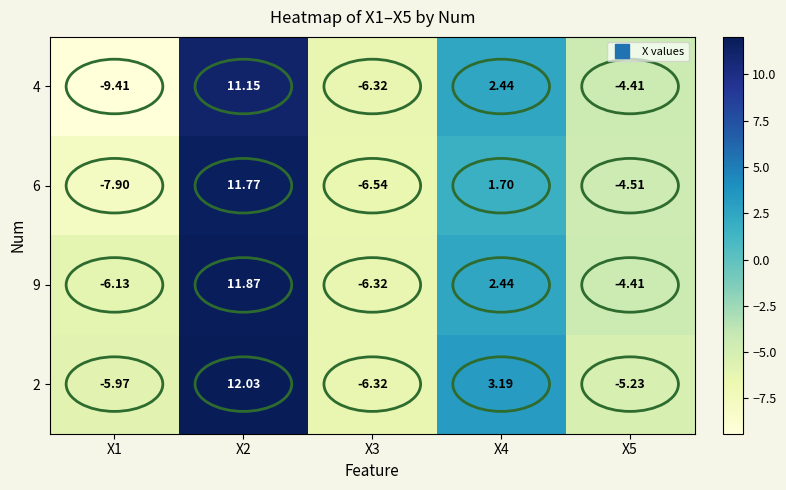

Is the value of 9 at X3 greater than the value of 6 at X2?

No